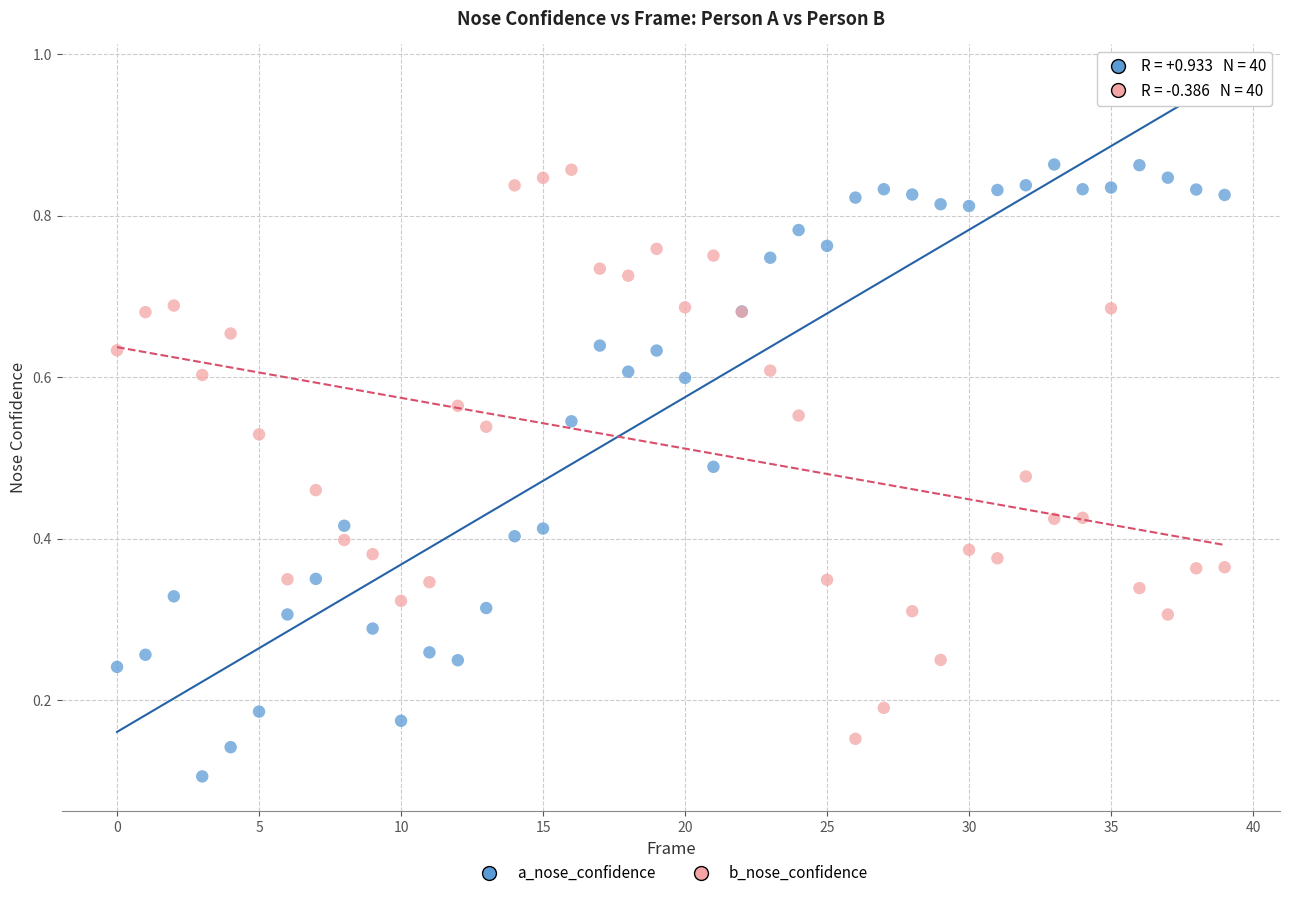

Which series has the largest Y range (max minus min)?

a_nose_confidence